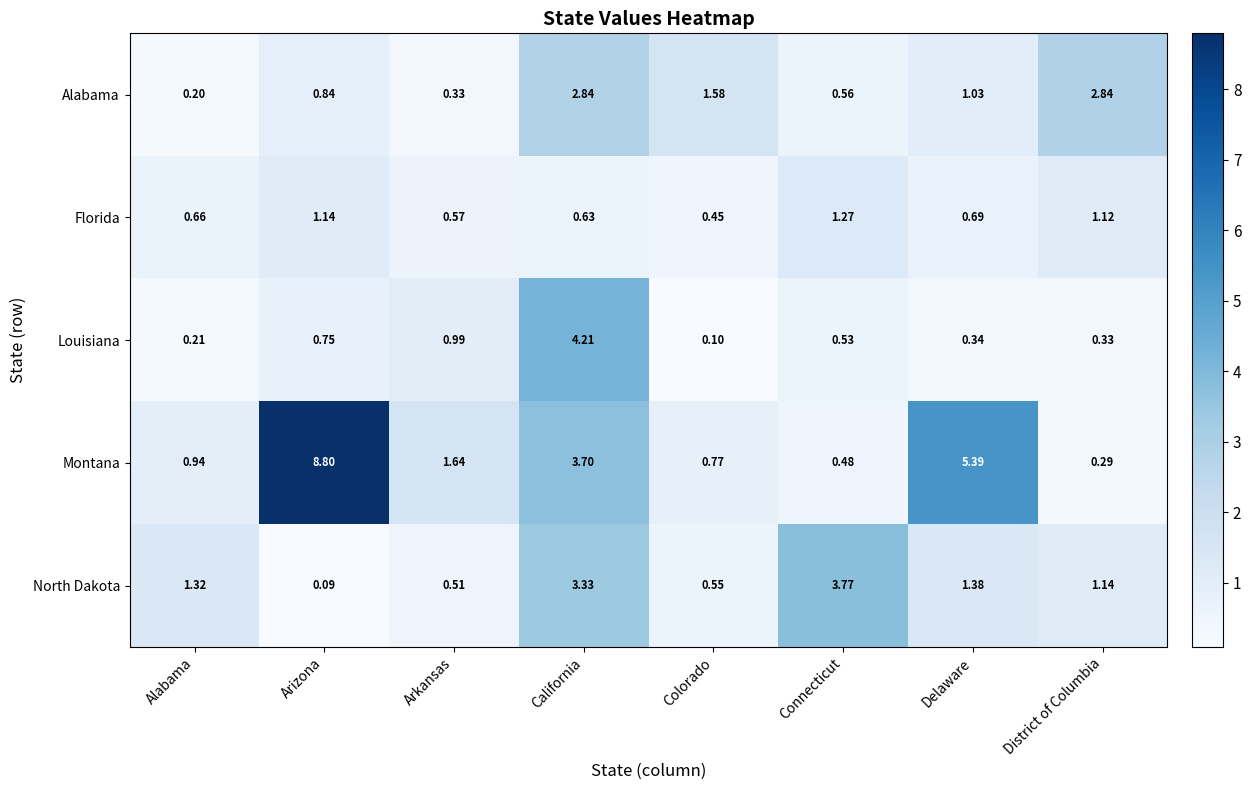

What is the maximum value shown in the chart?

8.8